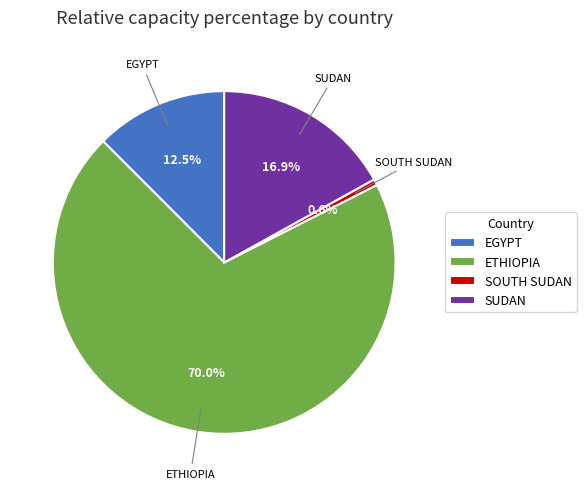

Does EGYPT account for over 50% of the chart?

No